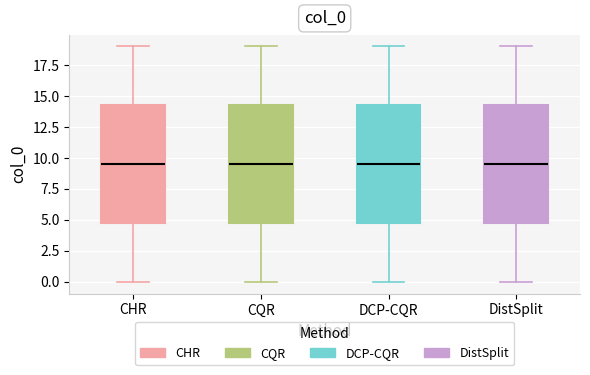

Where is the lower edge of the box for CQR on the y-axis? The values are not printed on the chart, so give them approximately, as read against the axis.

5.0